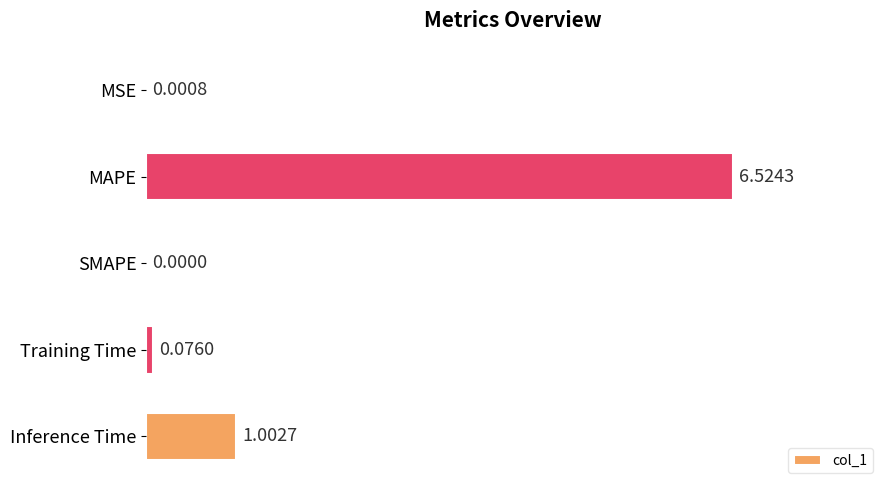

What is the change in value from MSE to Inference Time?

+1.0